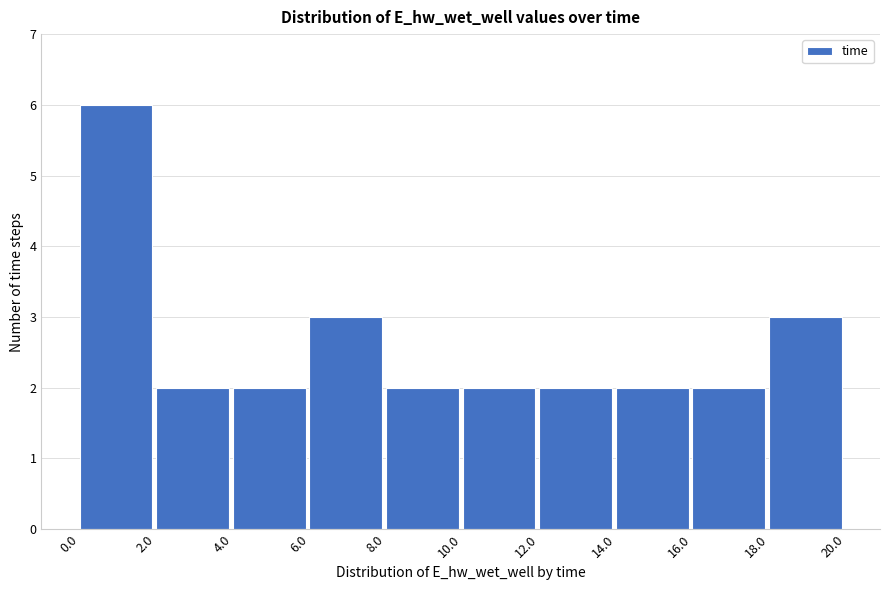

Over which range of the x-axis is the bar tallest?

0.0 to 2.0